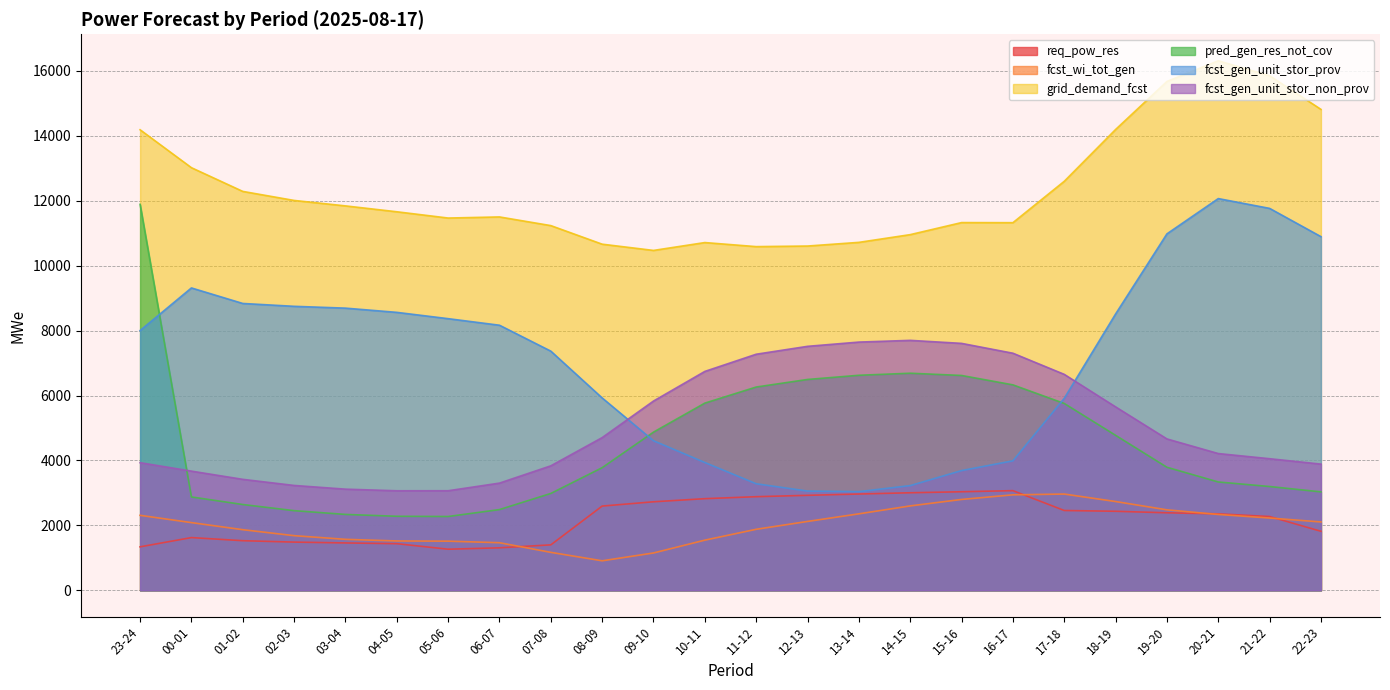

How many interior local peaks does the fcst_gen_unit_stor_prov series have?

2